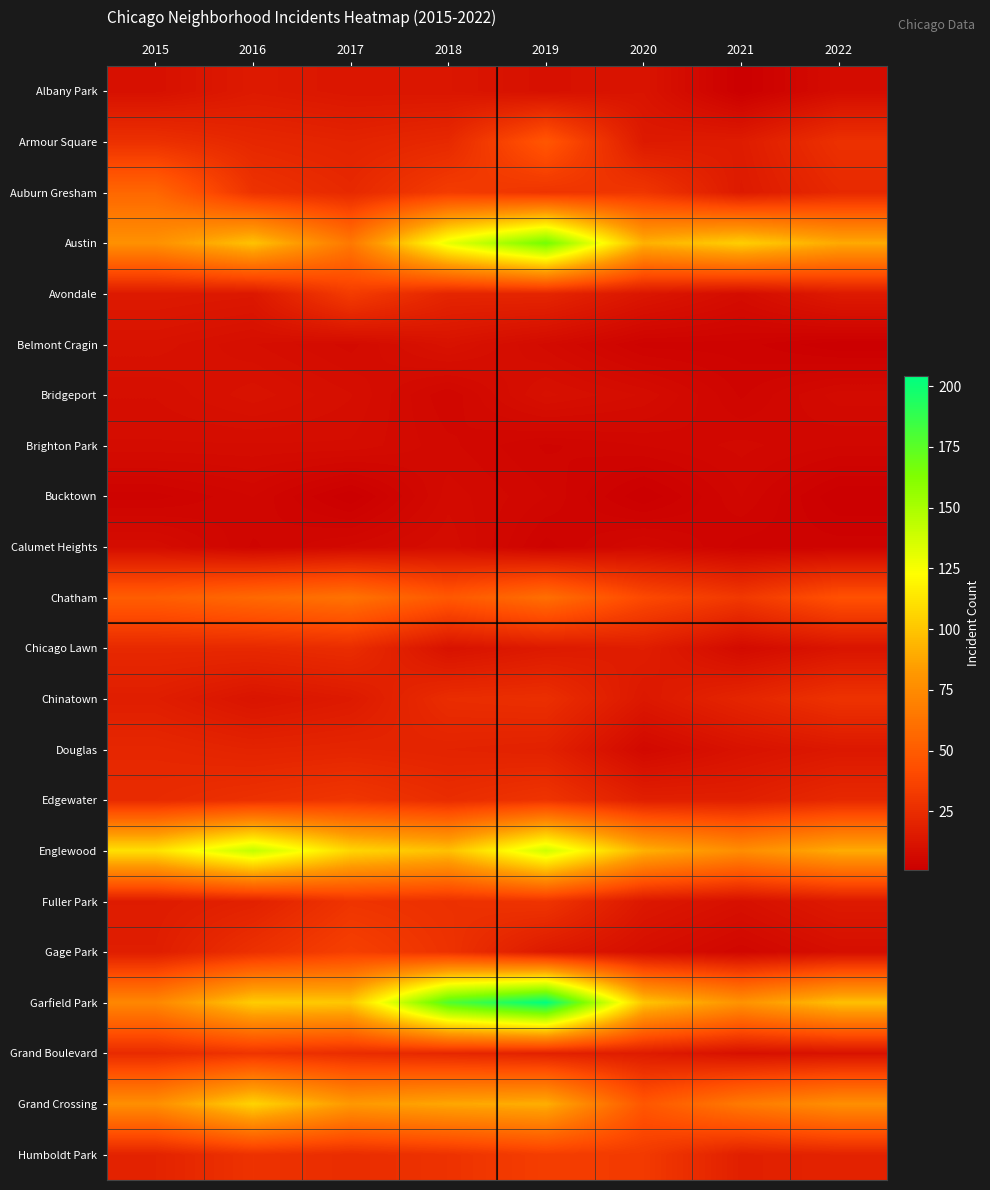

List the series in order of their peak value, highest first.

Garfield Park, Austin, Englewood, Grand Crossing, Chatham, Auburn Gresham, Armour Square, Gage Park, Humboldt Park, Avondale, Edgewater, Fuller Park, Grand Boulevard, Chinatown, Chicago Lawn, Douglas, Albany Park, Belmont Cragin, Bridgeport, Brighton Park, Calumet Heights, Bucktown